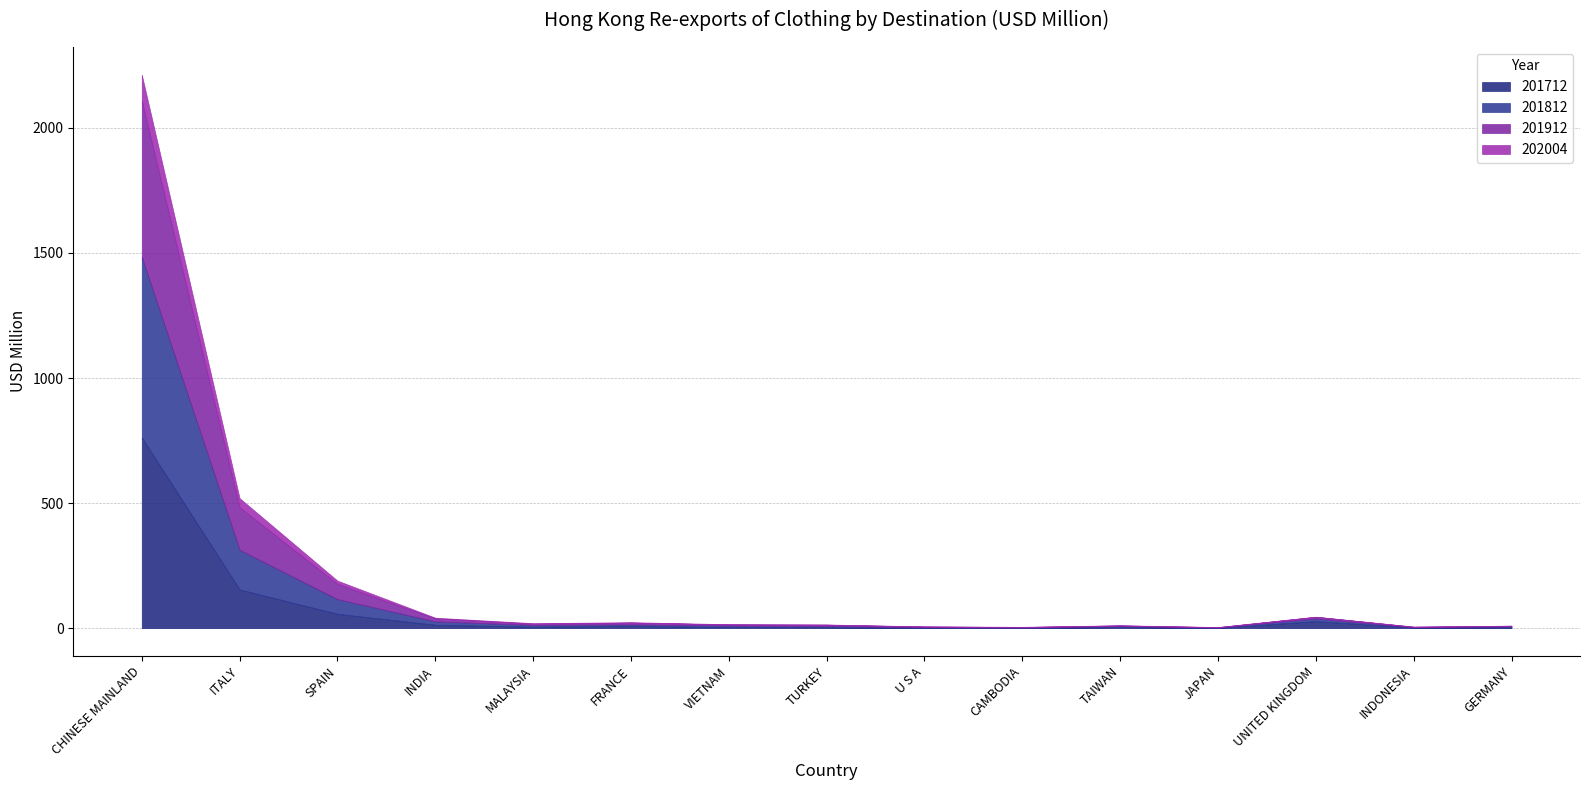

Which series has the largest range (max minus min)?

201712